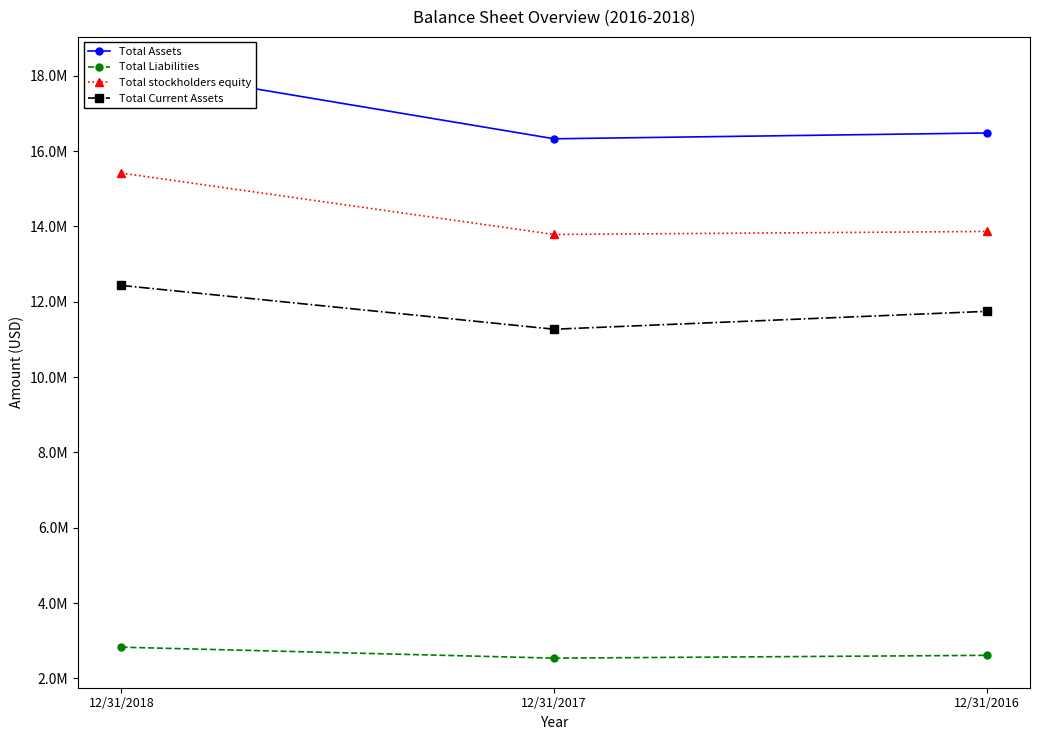

Which category has the highest value in the Total Current Assets series?

12/31/2018